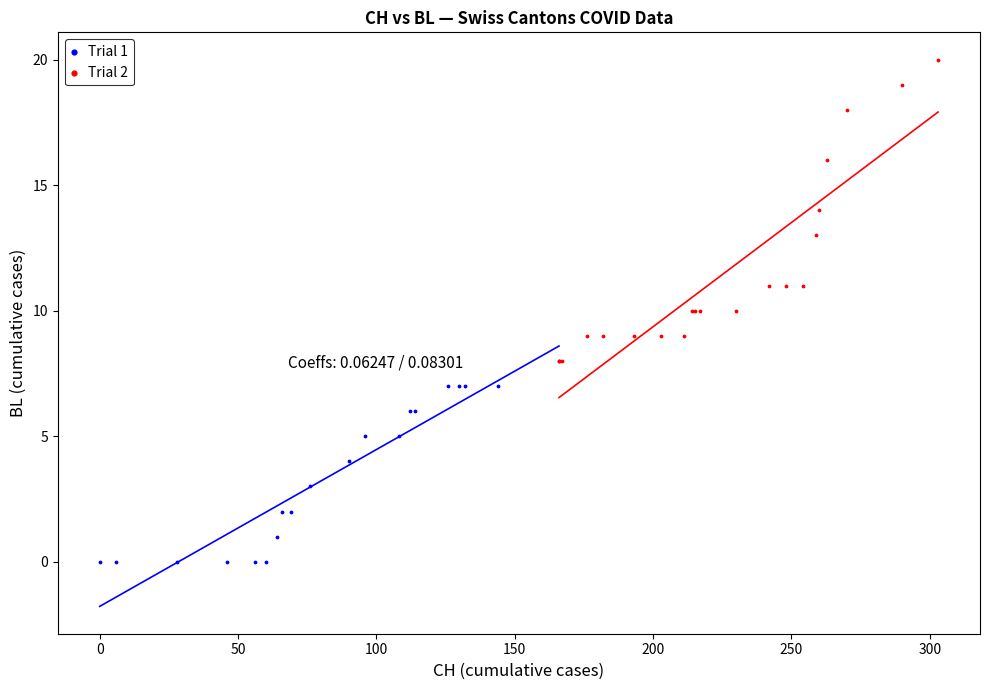

Which series reaches the minimum Y coordinate?

Trial 1